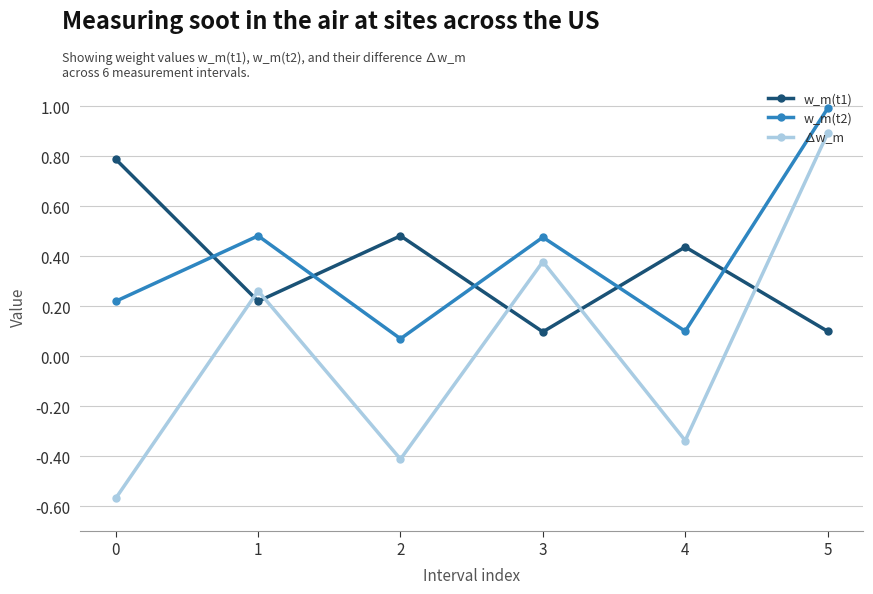

List the series in order of their peak value, lowest first.

w_m(t1), ∆w_m, w_m(t2)